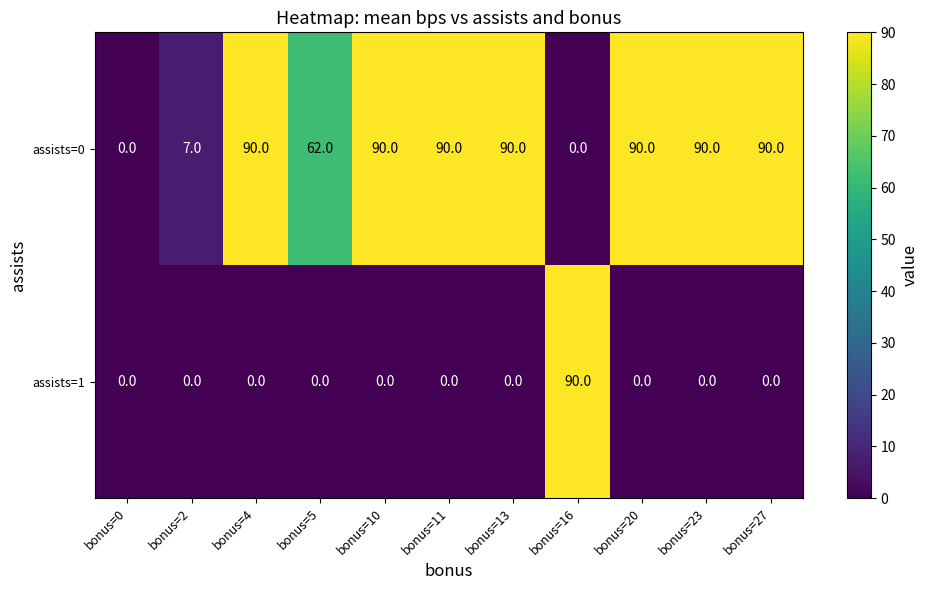

How many series are shown in this chart?

2